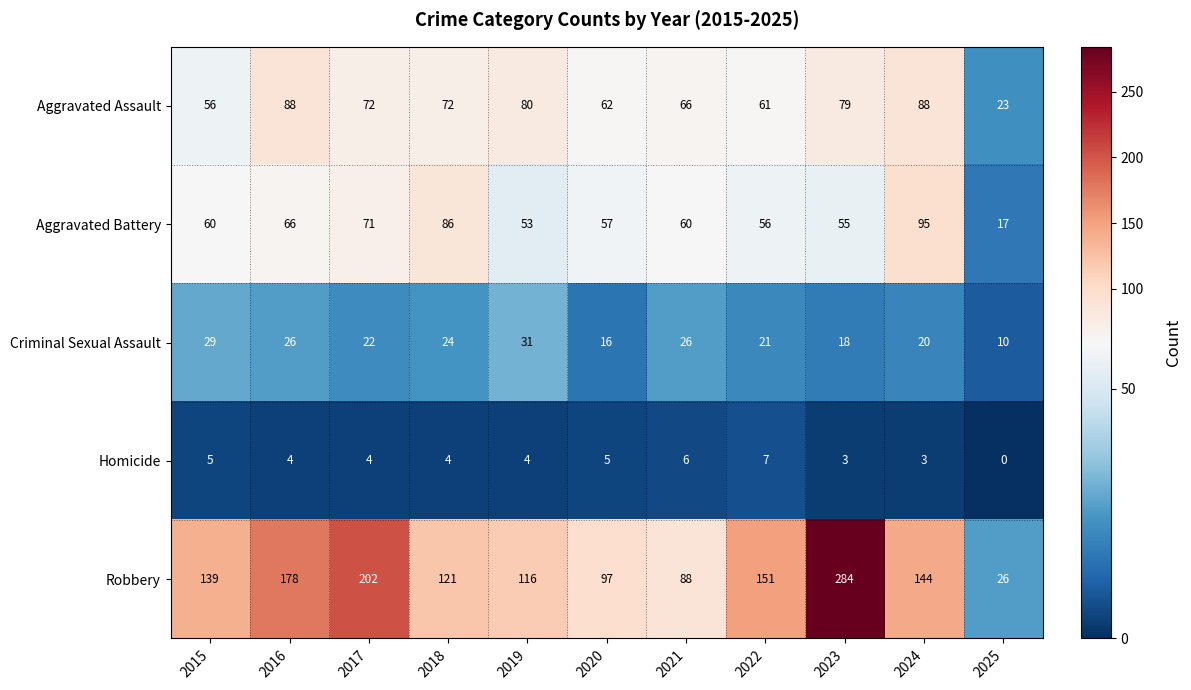

Rank the series by their maximum value, from highest to lowest.

Robbery, Aggravated Battery, Aggravated Assault, Criminal Sexual Assault, Homicide